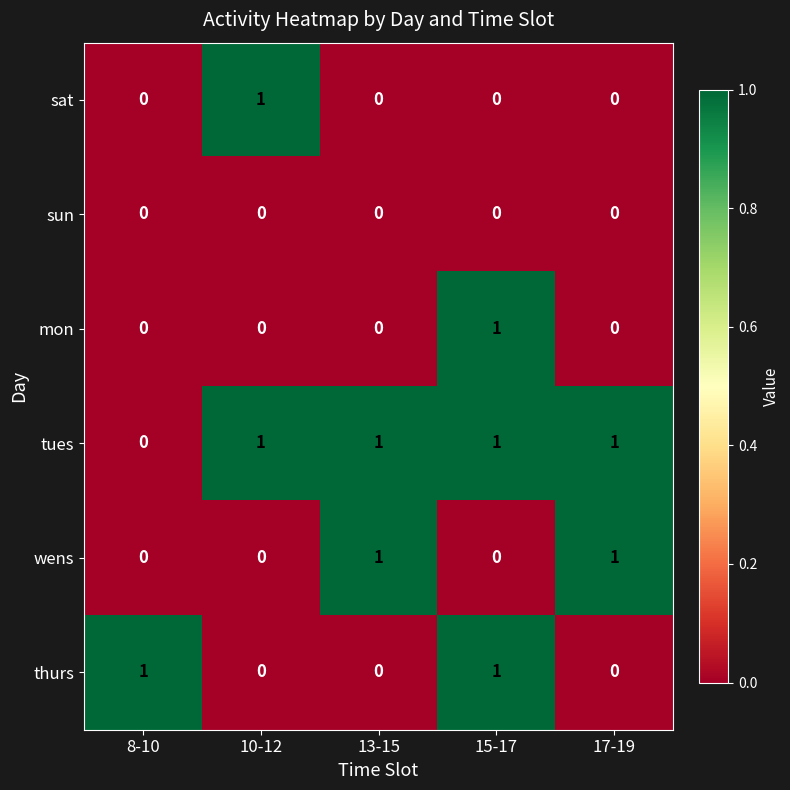

The tues series shows 1 at 15-17. True or false?

True